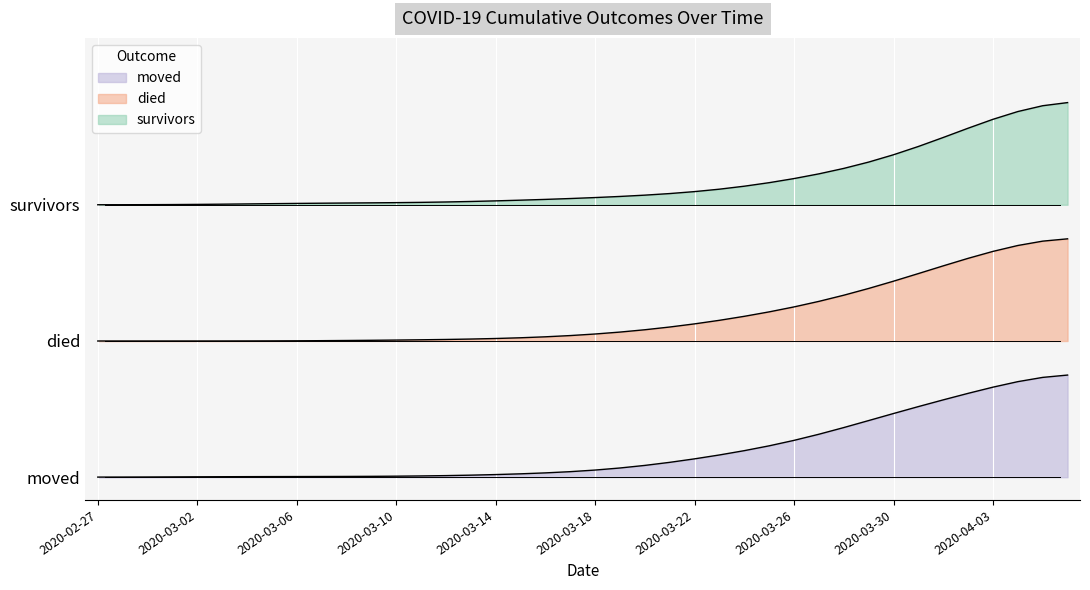

What is the sum of all survivors values?

104.1